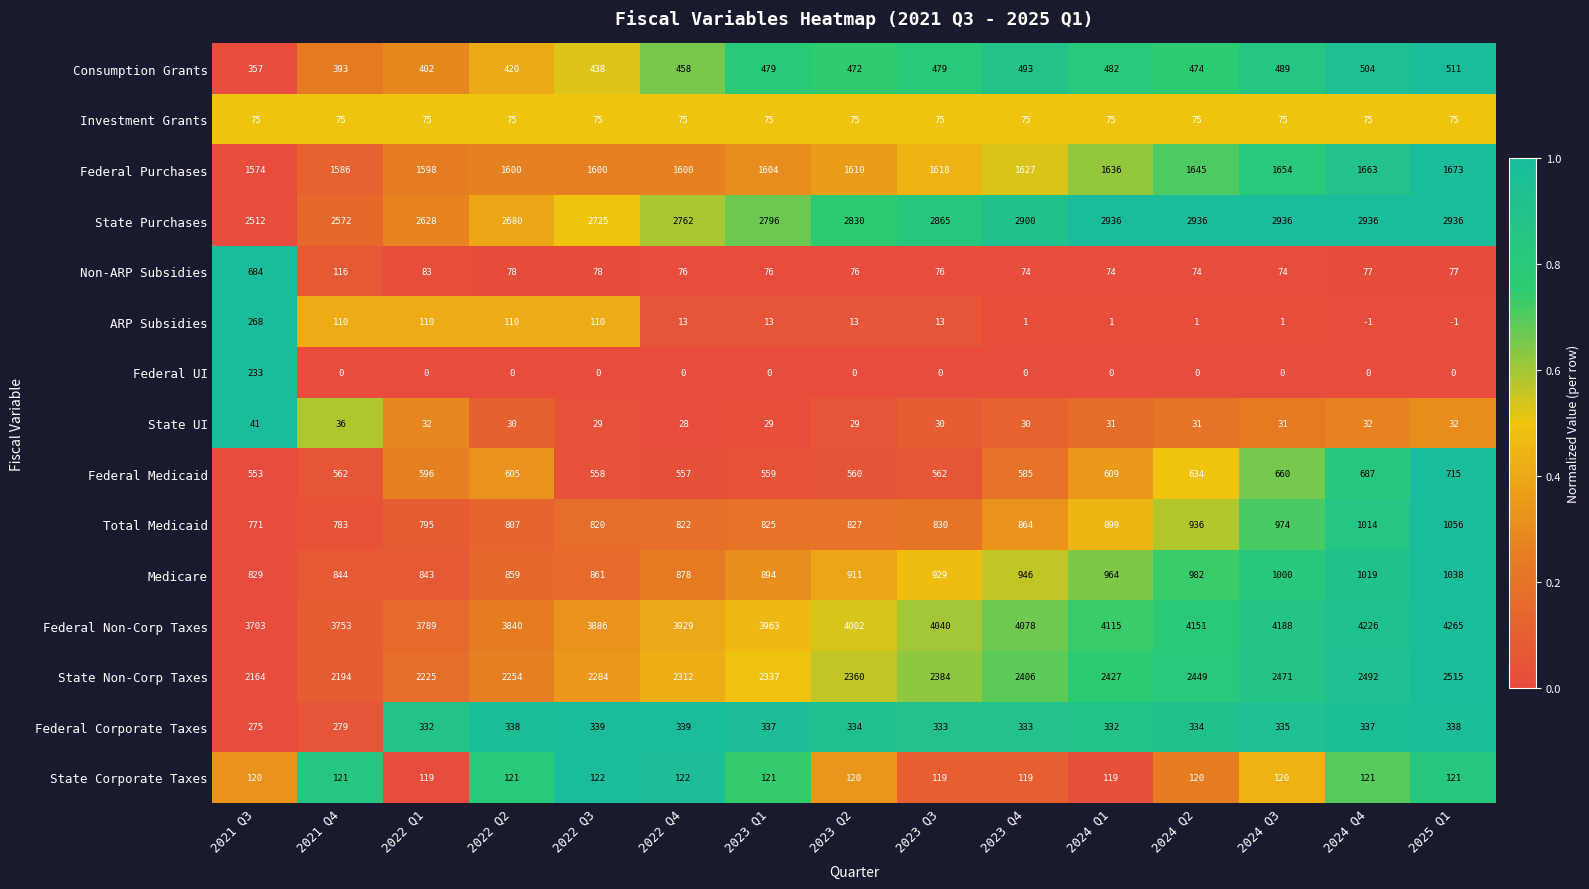

How many categories are shown in the chart?

15